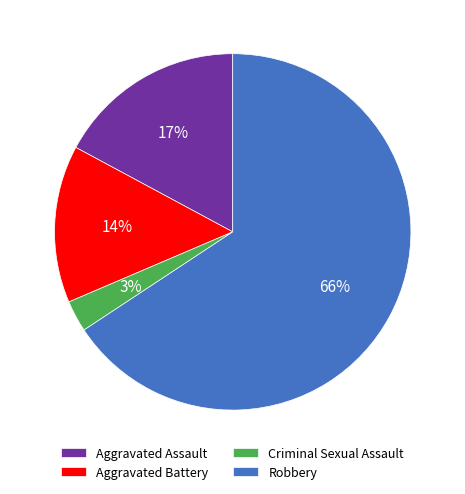

Between Criminal Sexual Assault and Aggravated Battery, which is larger?

Aggravated Battery